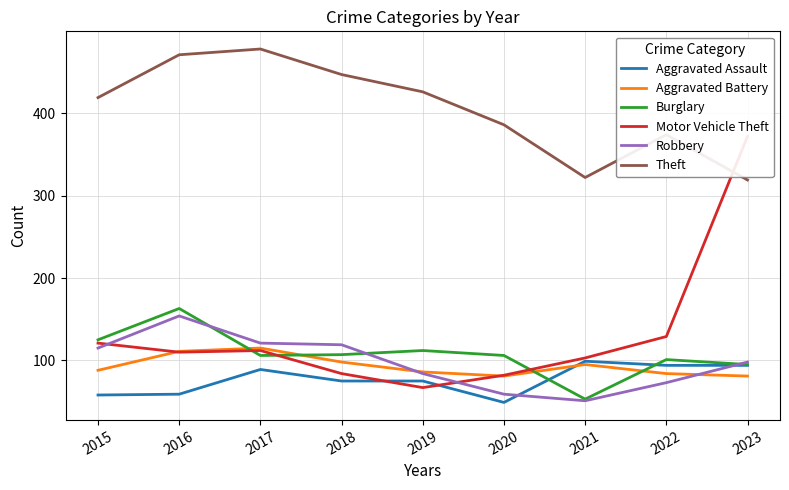

What is the value of the Aggravated Assault point at the 1st from the left?

58